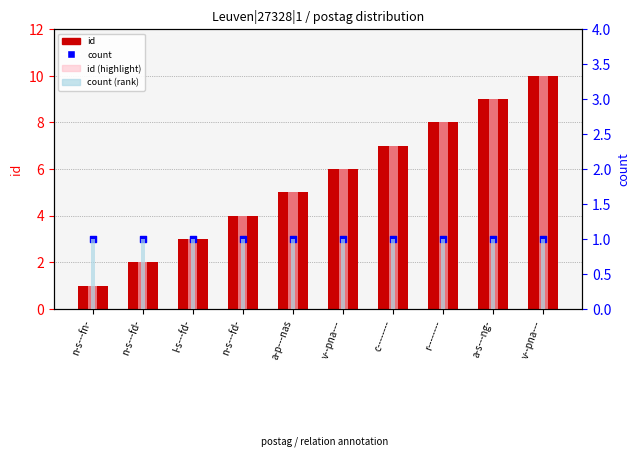

At which category is the sum across all series the highest?

v--pna---